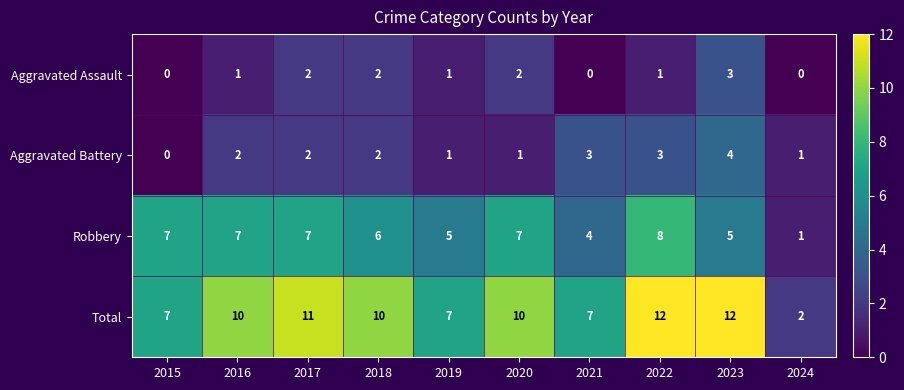

The Aggravated Battery series shows 1 at 2021. True or false?

False